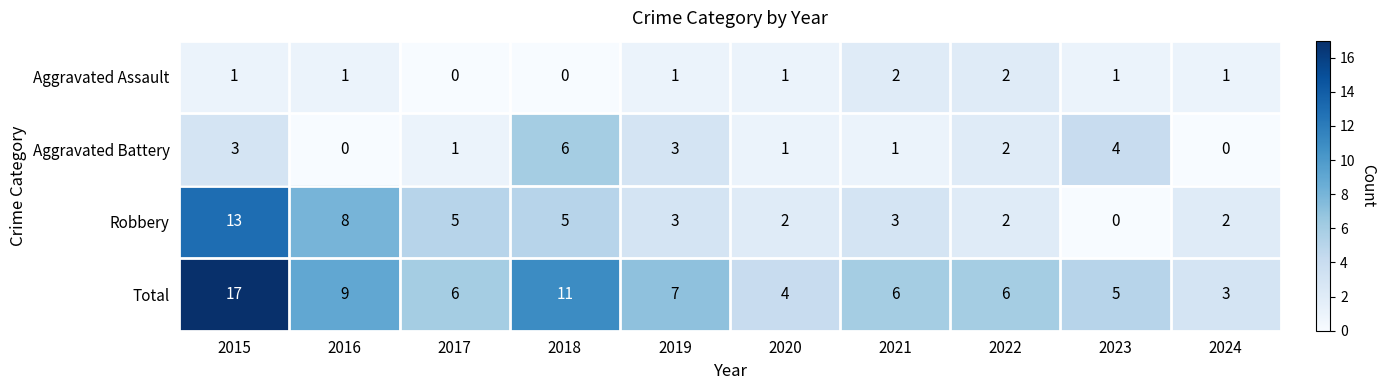

Rank the series by their maximum value, from highest to lowest.

Total, Robbery, Aggravated Battery, Aggravated Assault